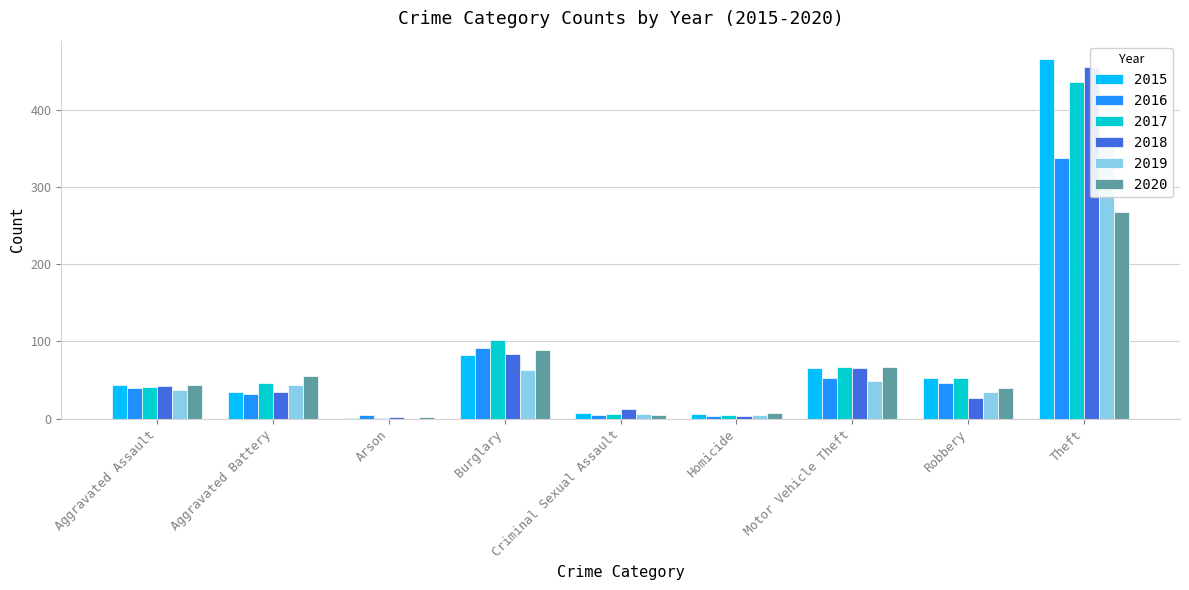

True or false: 2016 has a value of 1 at Homicide.

False